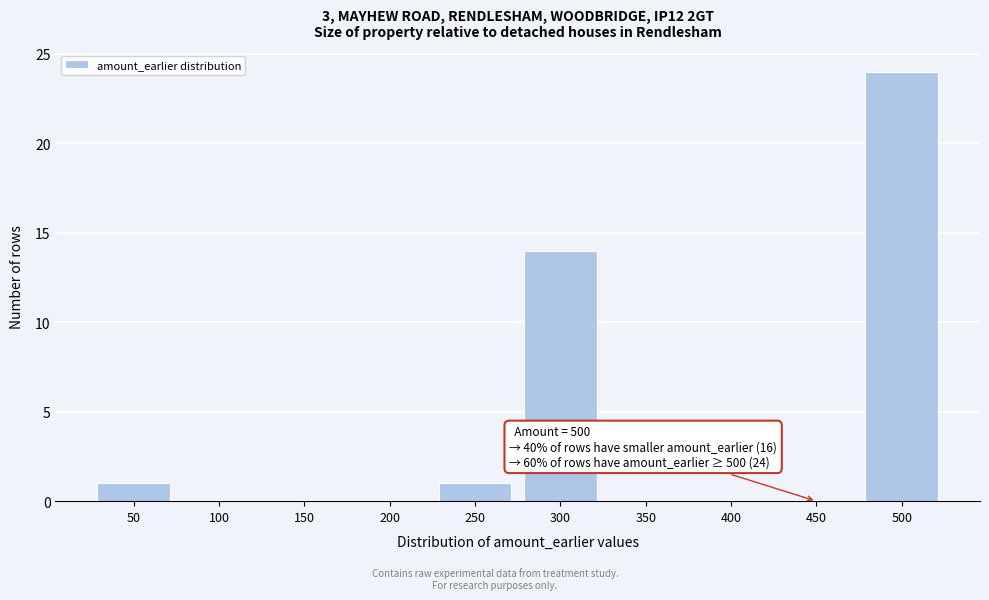

Reading right to left, list all the values displayed in this chart.

500=24	450=0	400=0	350=0	300=14	250=1	200=0	150=0	100=0	50=1